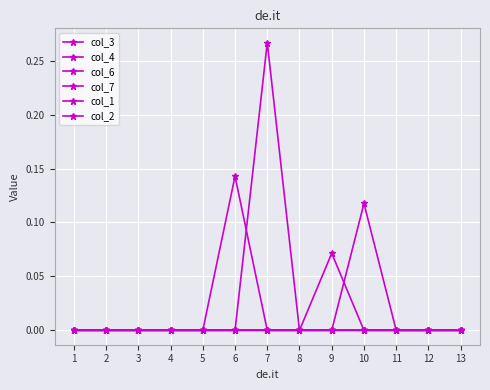

Which series has the largest total across all categories?

col_4